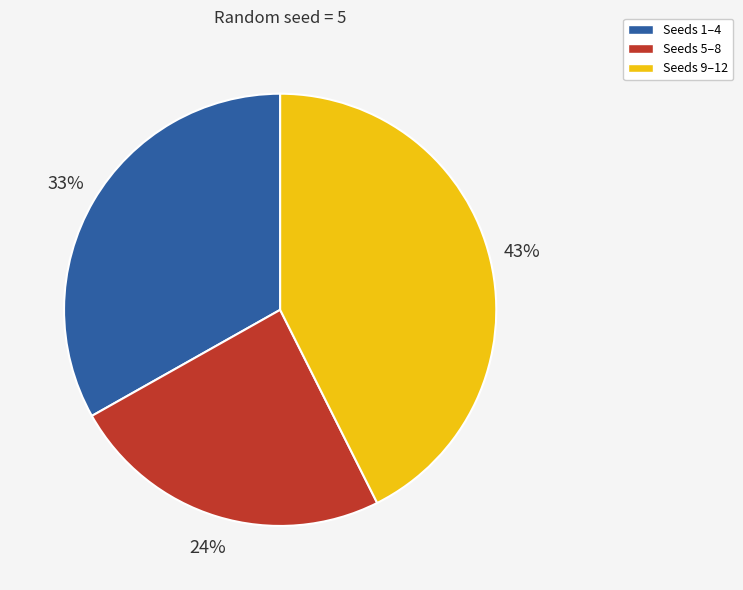

Is there a majority slice in this chart?

No